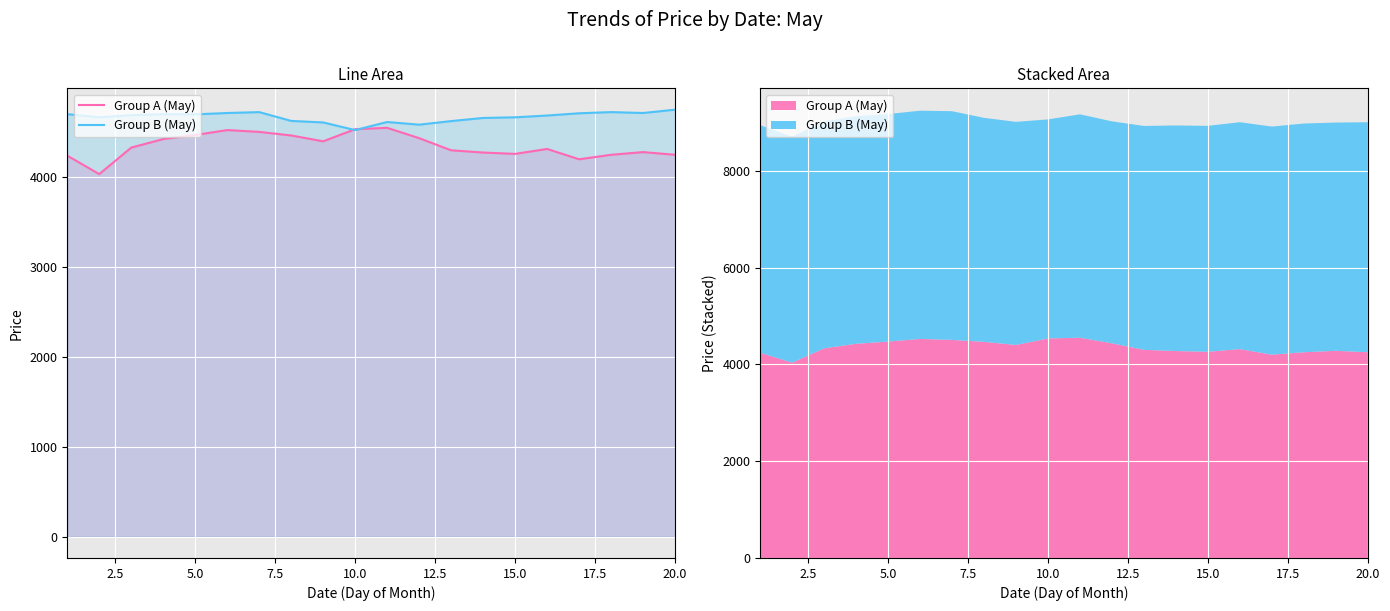

List the series in order of their overall mean, lowest first.

Group A (May), Group B (May)